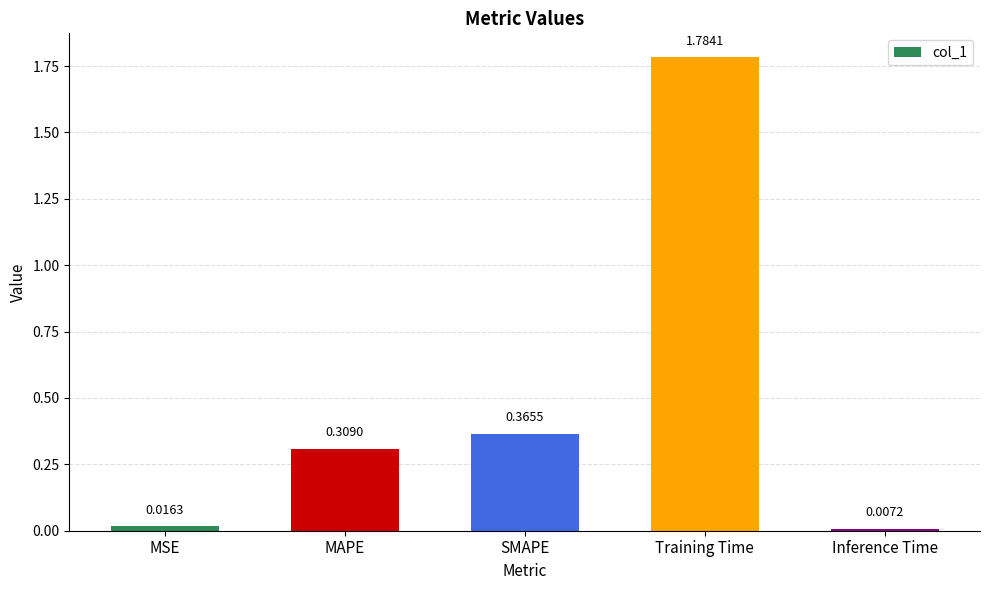

Which has a higher value, Inference Time or MSE?

MSE